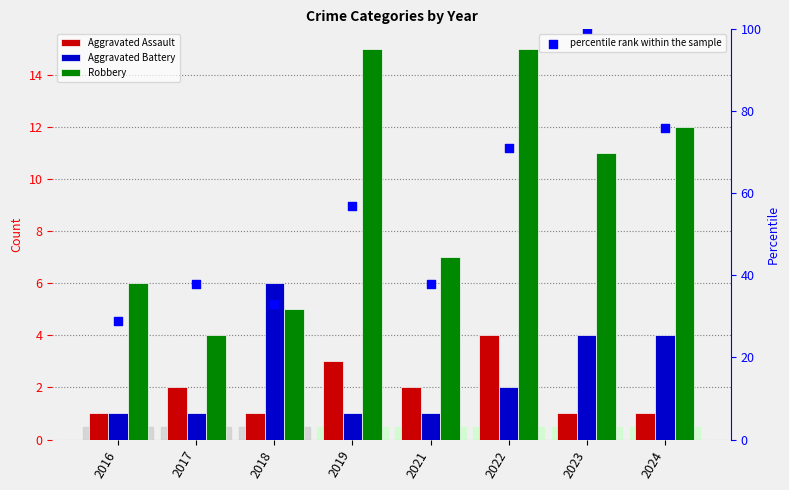

Which series has the widest spread of Y values?

percentile rank within the sample